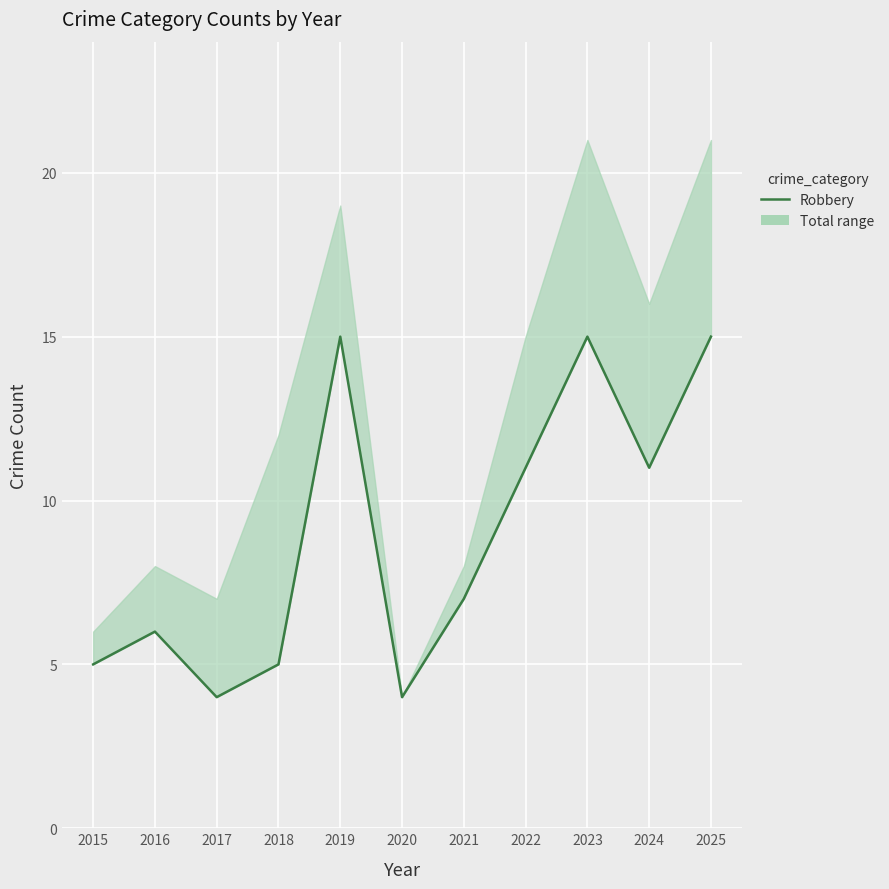

What is the average value?

9